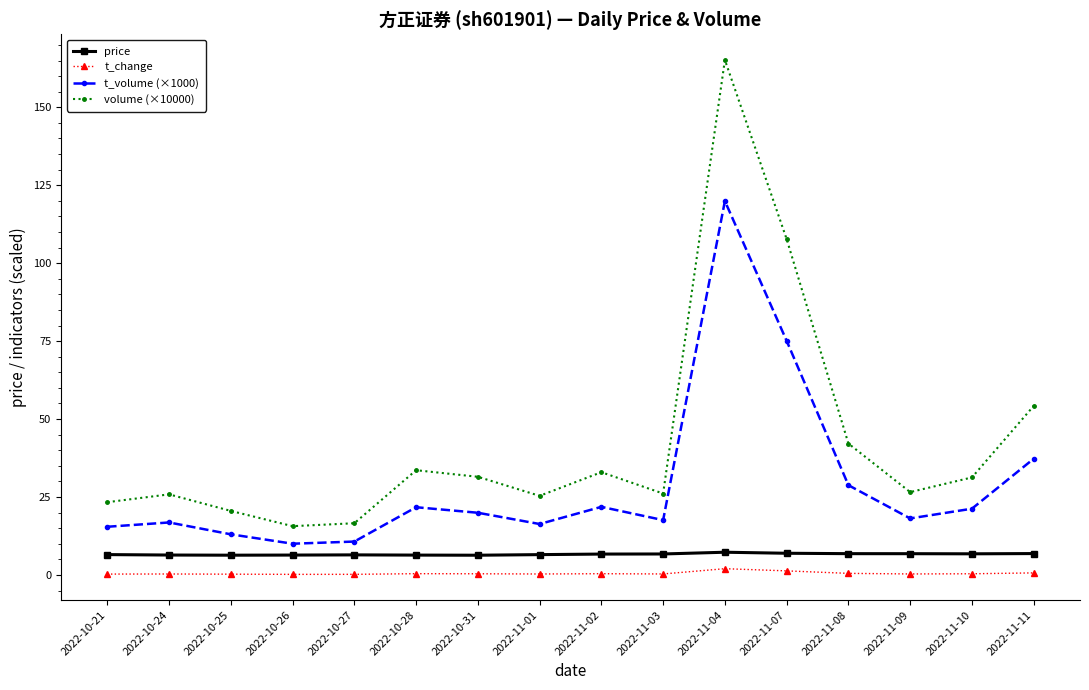

True or false: volume (×10000) has a value of 31.5 at 2022-10-31.

True